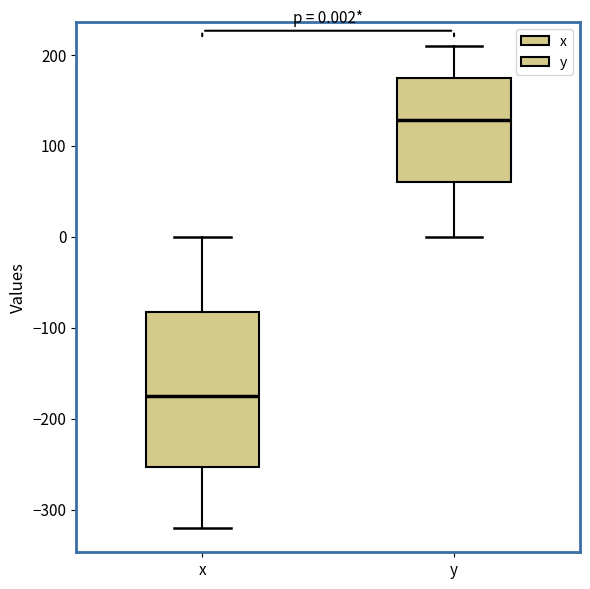

Which box is the tallest, from its lower edge to its upper edge?

x